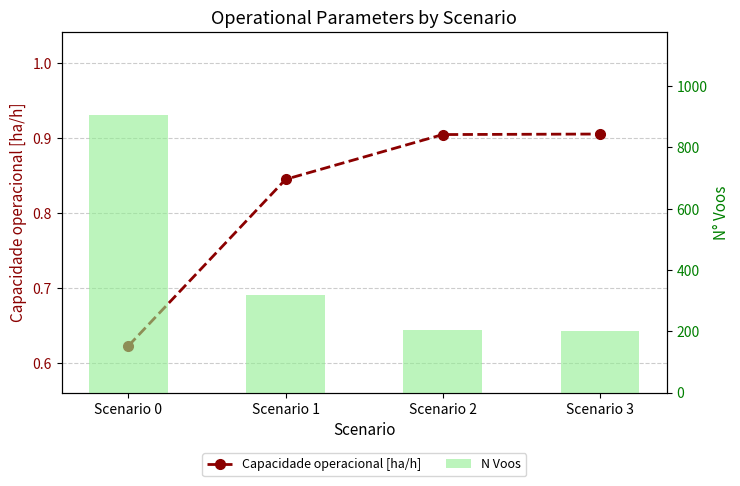

What is the difference between the second highest and minimum values in the N Voos series?

115.0